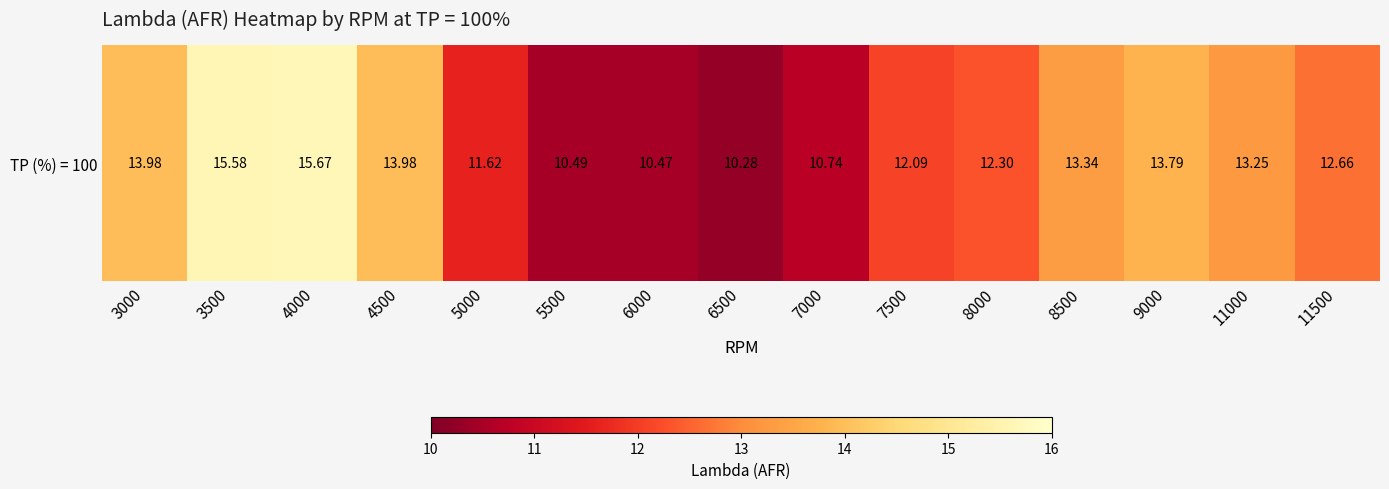

Where does the data first go above 12?

3000